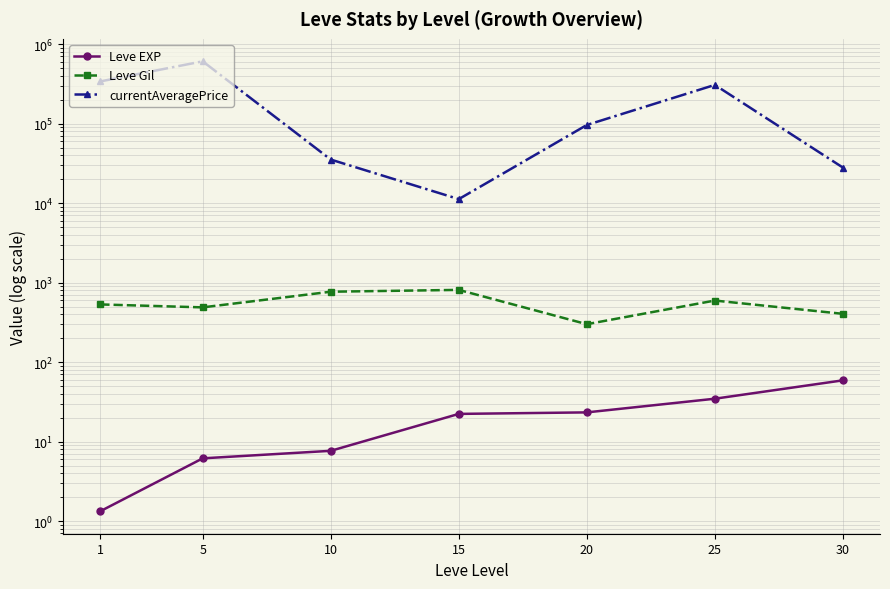

What is the average value of the currentAveragePrice series?

203230.0